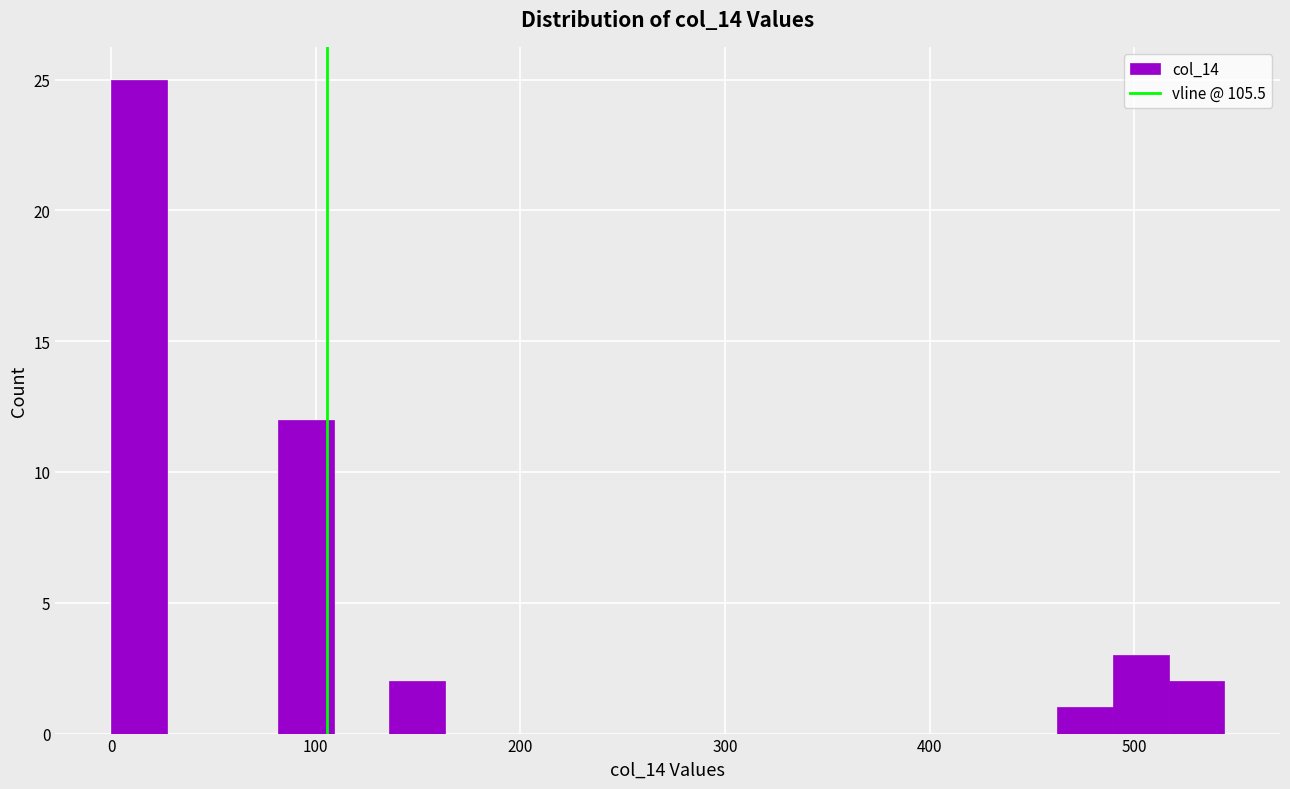

Around what value on the x-axis is the tallest bar? Give the approximate position of its centre, as read against the axis.

10